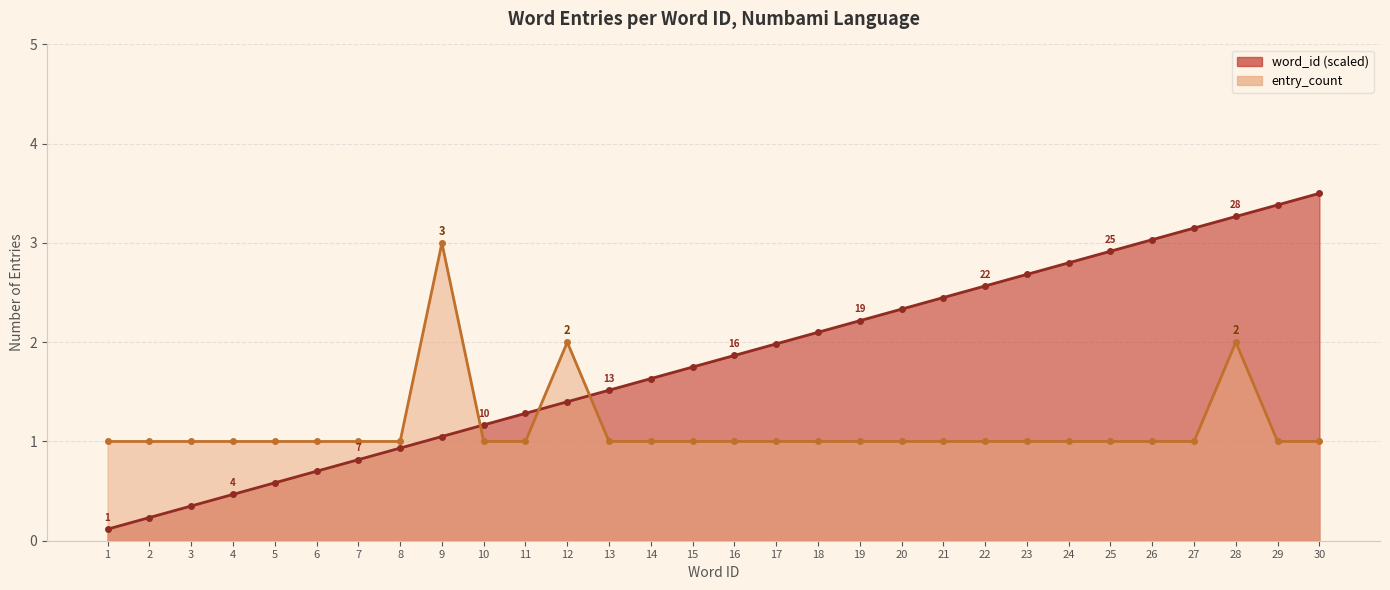

What is the value of the word_id point at the 10th from the left?

1.2